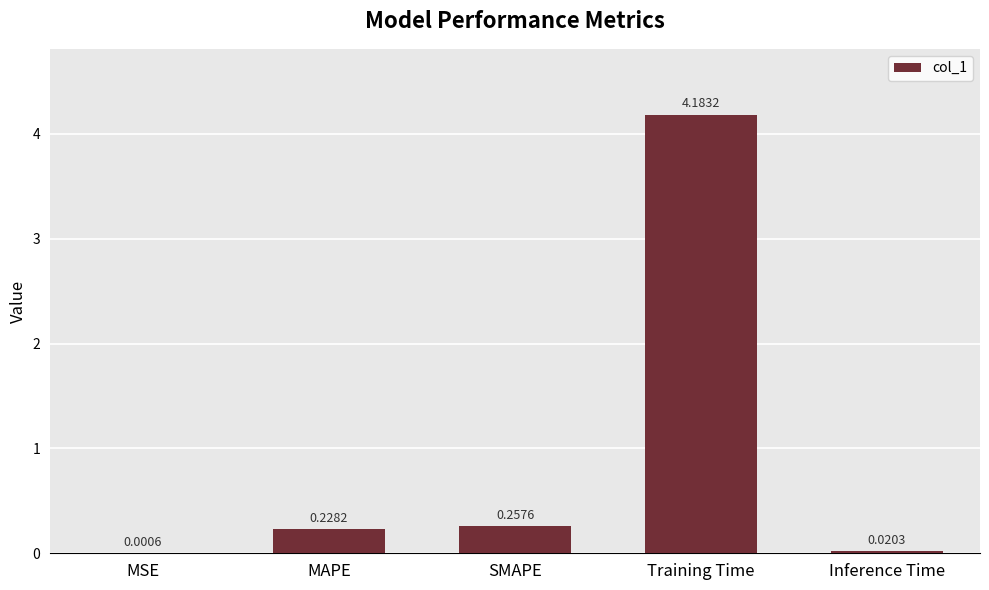

Between MSE and Inference Time, which is larger?

Inference Time